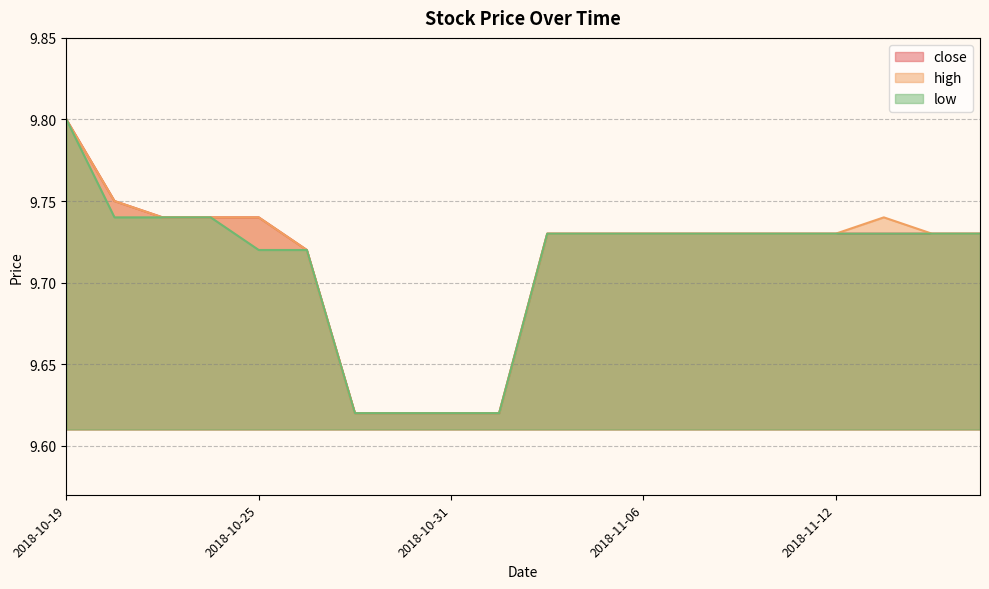

True or false: low has a value of 9.7 at 2018-10-26.

True